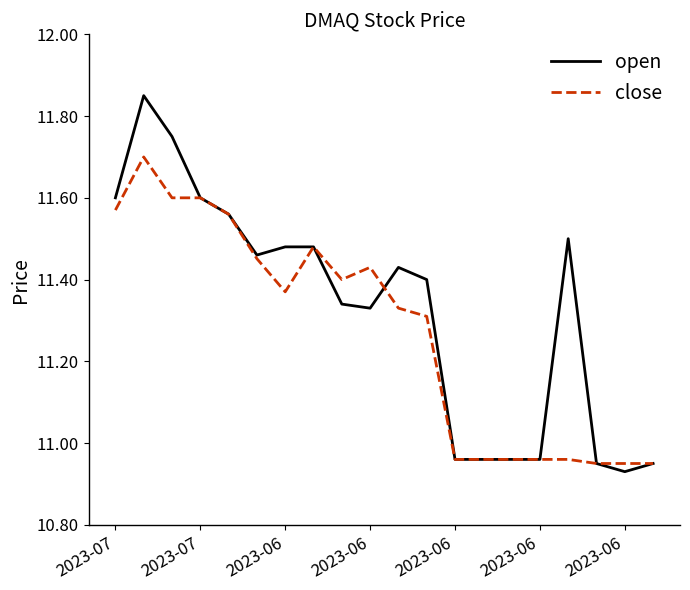

Which series has the widest spread of values?

open